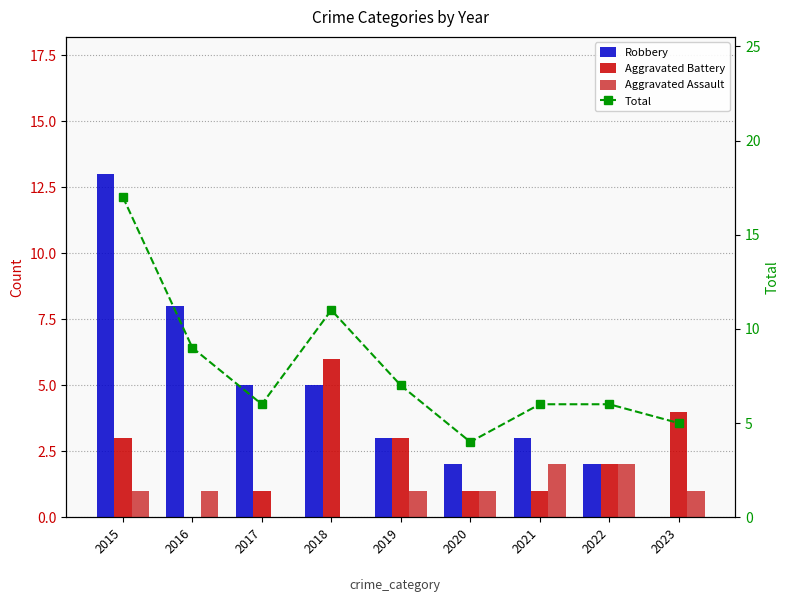

Which series has the largest total across all categories?

Total